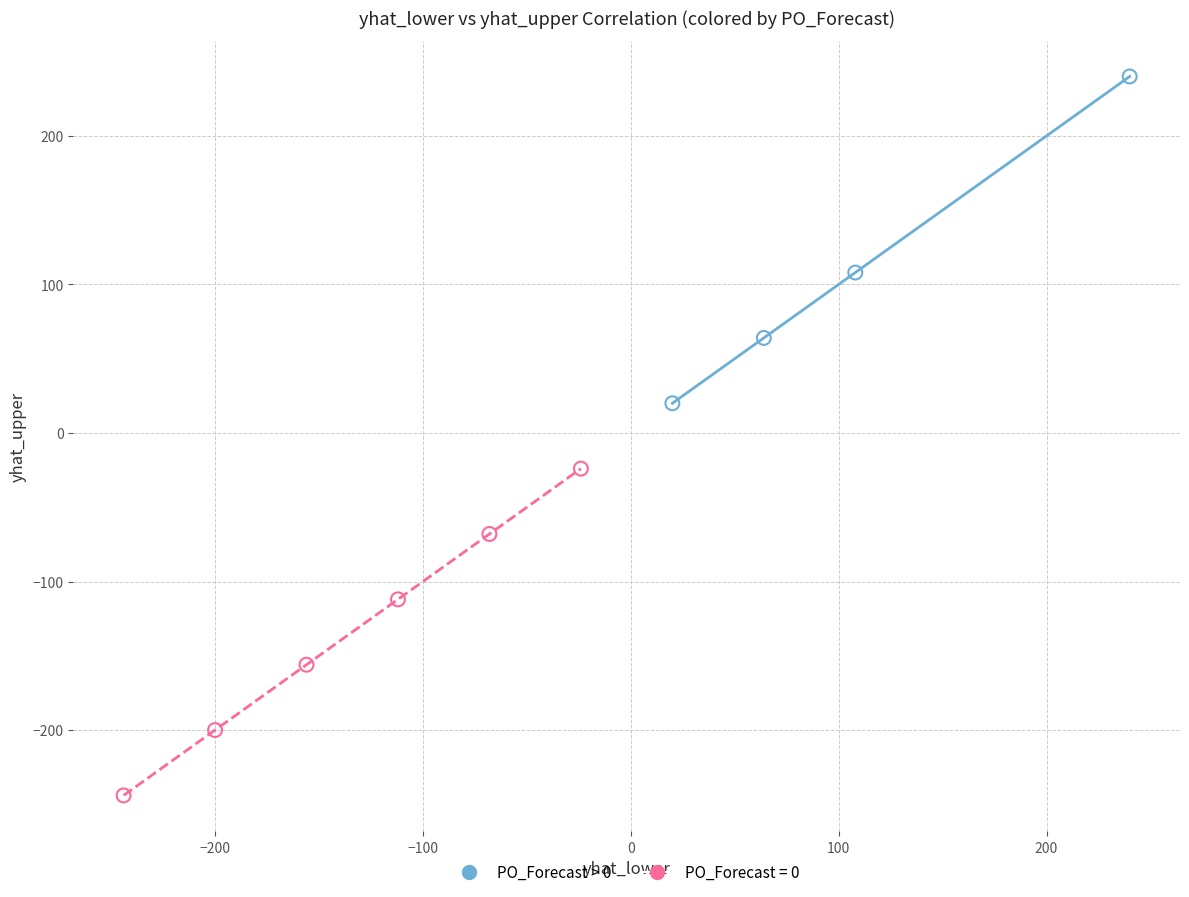

Which series reaches the minimum Y coordinate?

PO_Forecast = 0